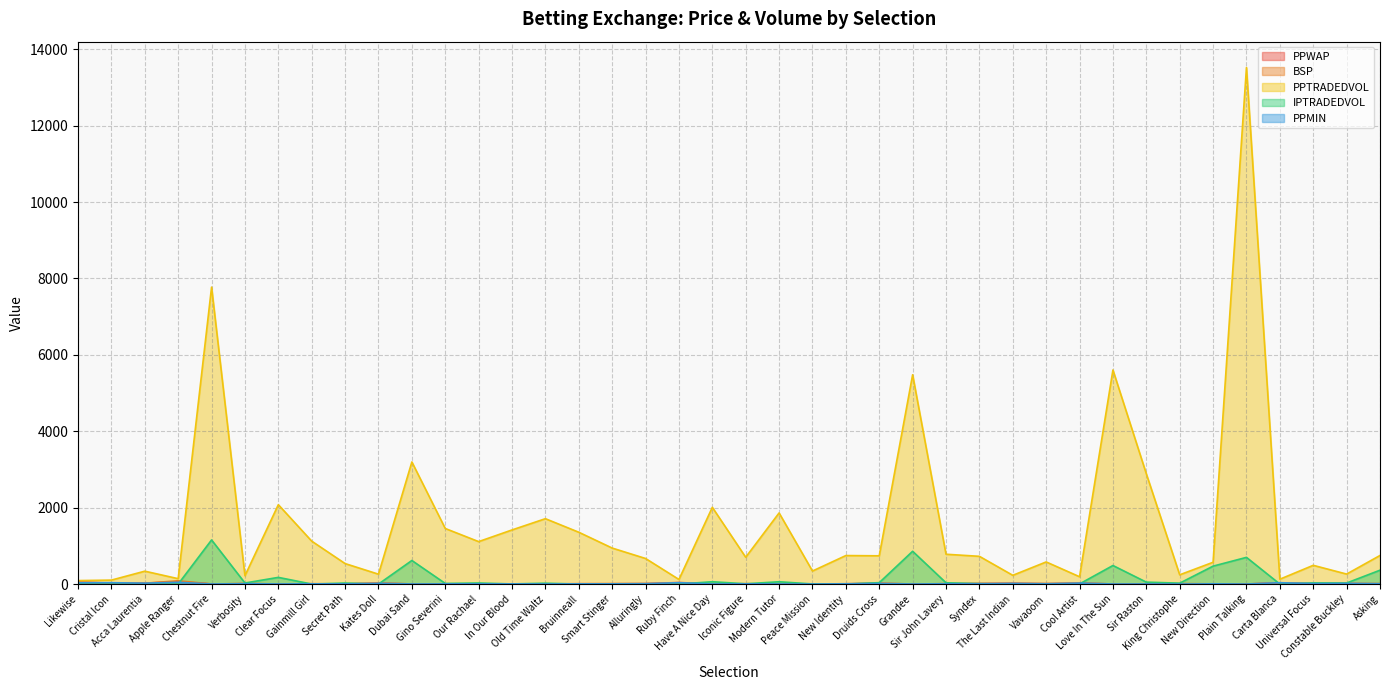

Does the chart display data point markers on the line(s)?

No